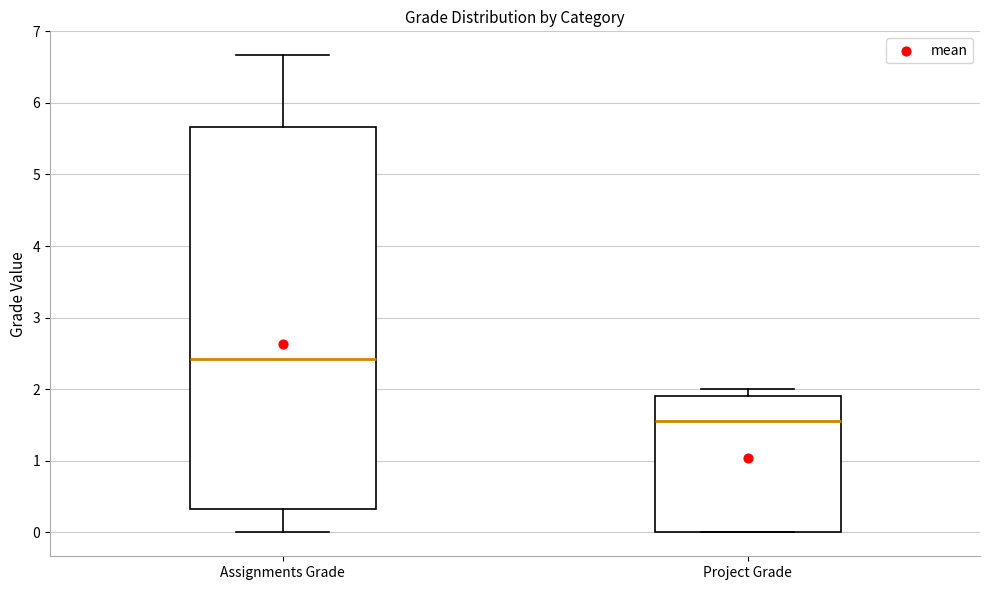

Which box's median line is the highest?

Assignments Grade